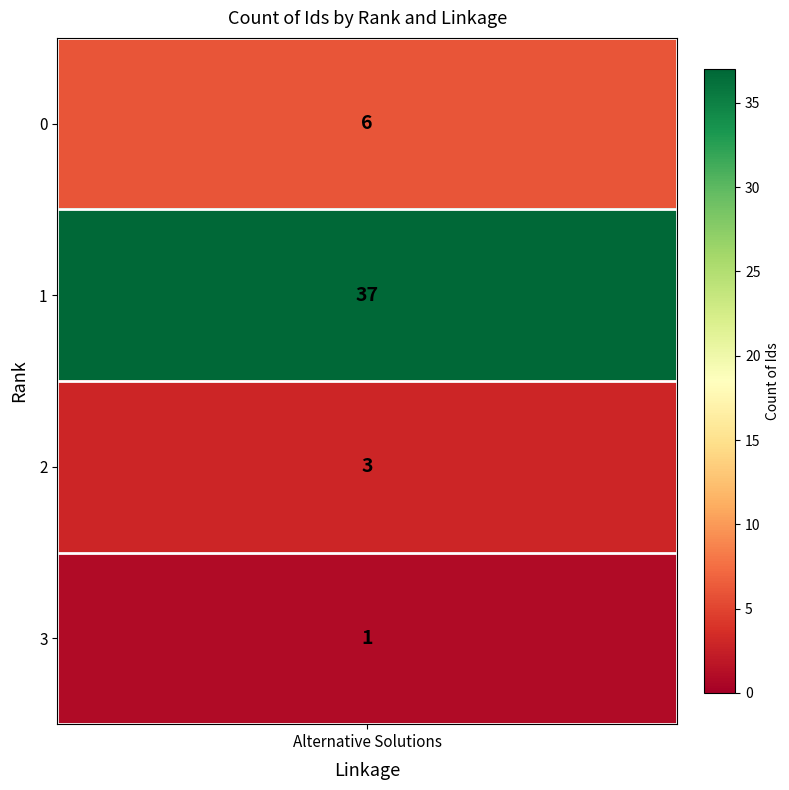

At which label does BM25 first exceed 6?

1